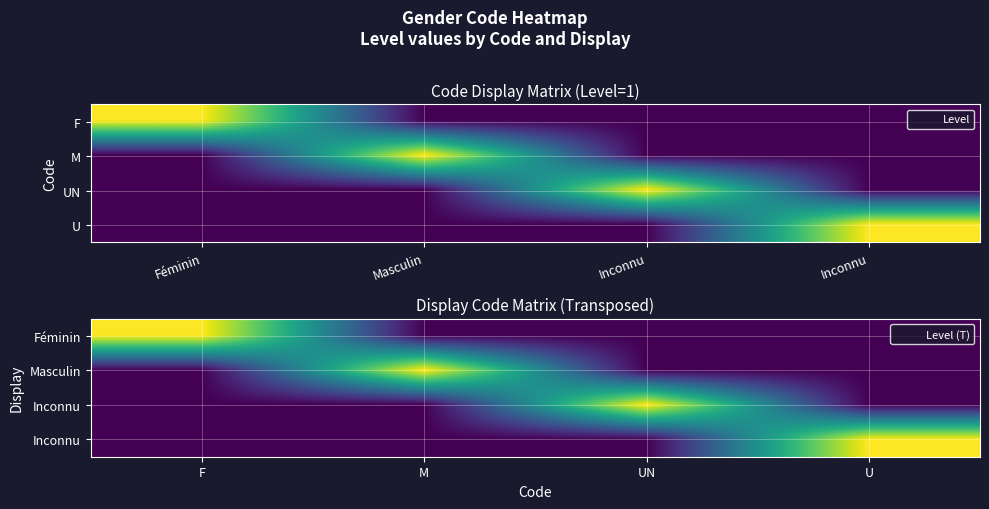

At which category is the sum across all series the highest?

F